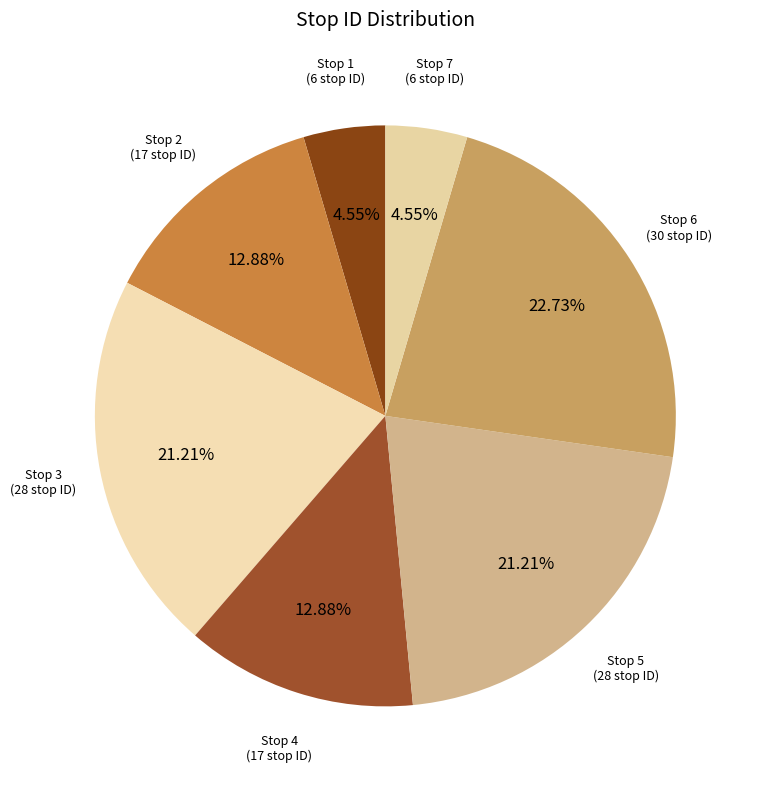

Count the number of slices in the pie.

7